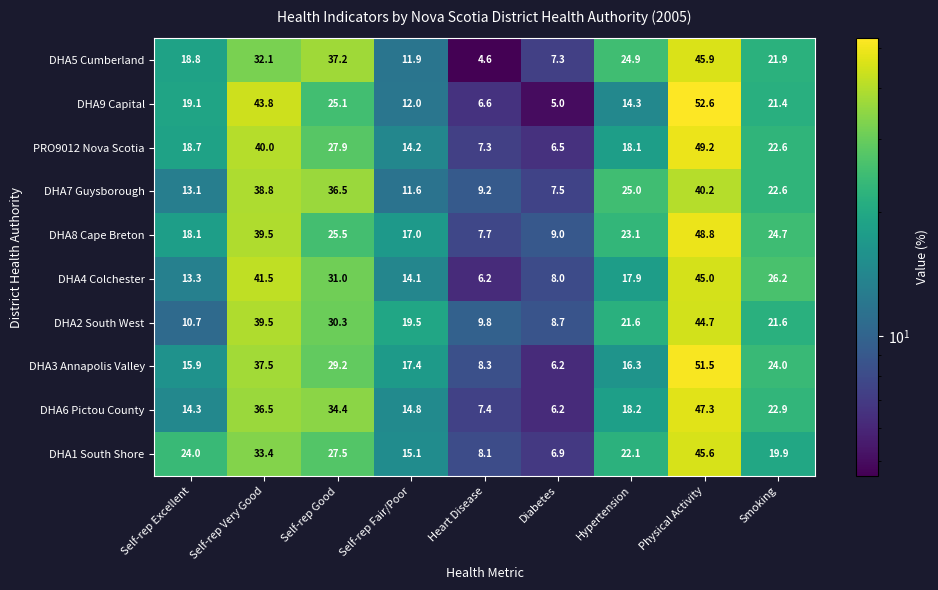

What is the difference between the highest and lowest values at Hypertension?

10.7